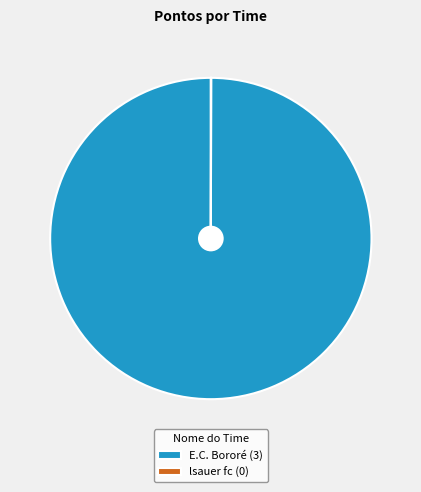

Does E.C. Bororé (3) represent more than half of the total?

Yes